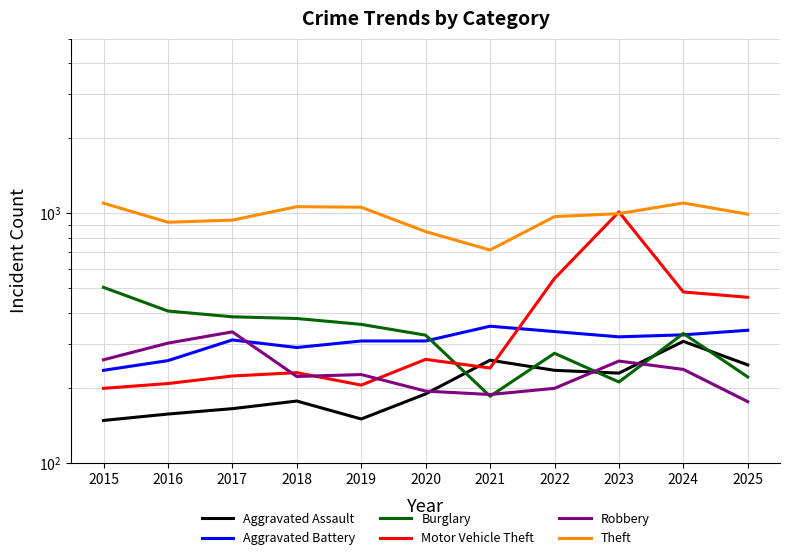

Where does the Aggravated Assault series first go above 189?

2021